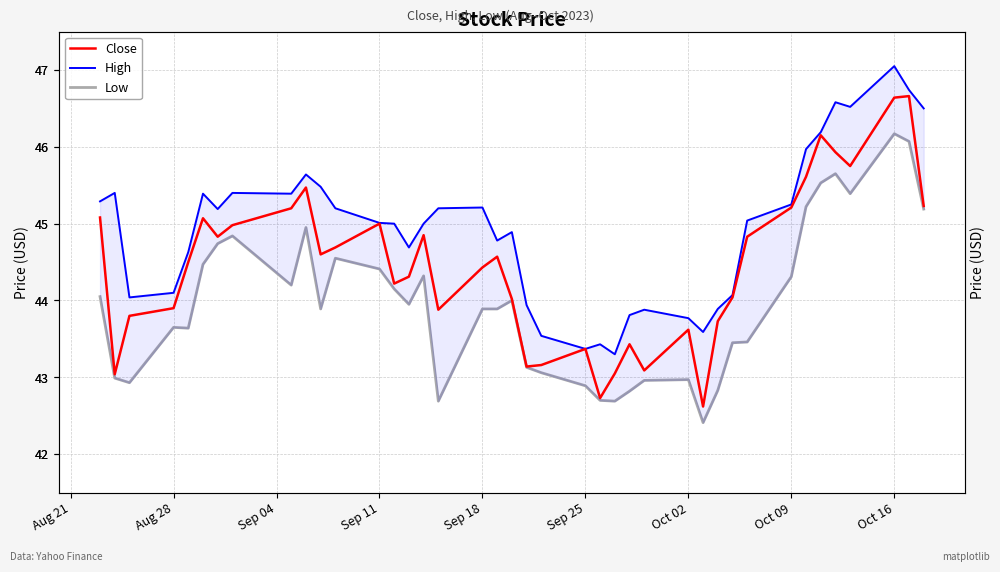

How many data points in Close are above 44?

26